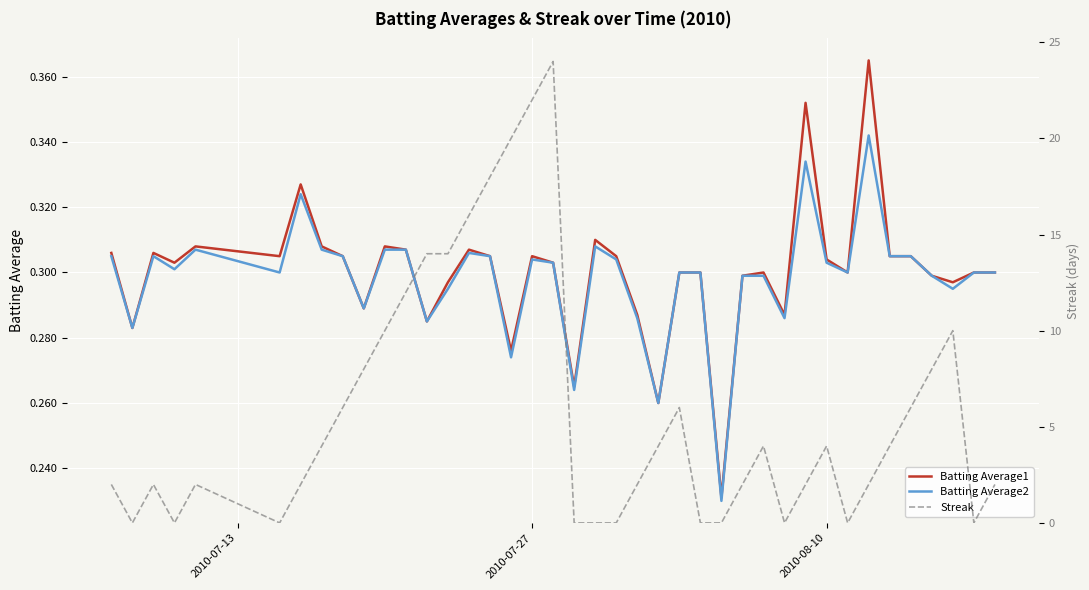

Count the Batting Average2 values in the range 0 to 1.

40